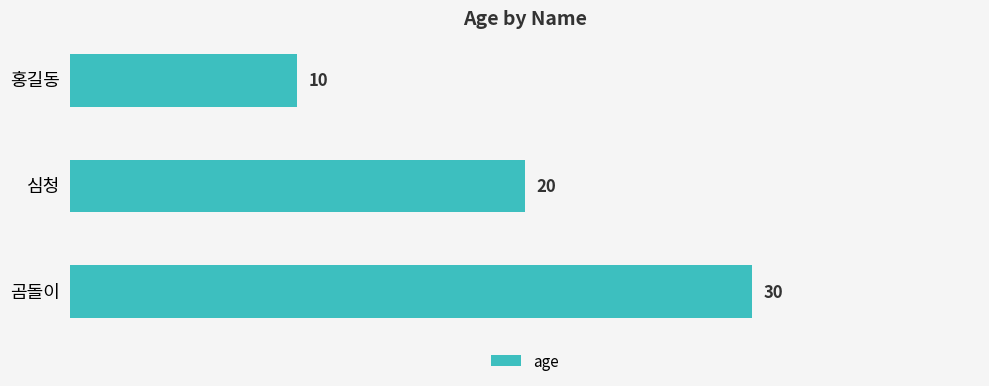

Does the chart contain any negative values?

No